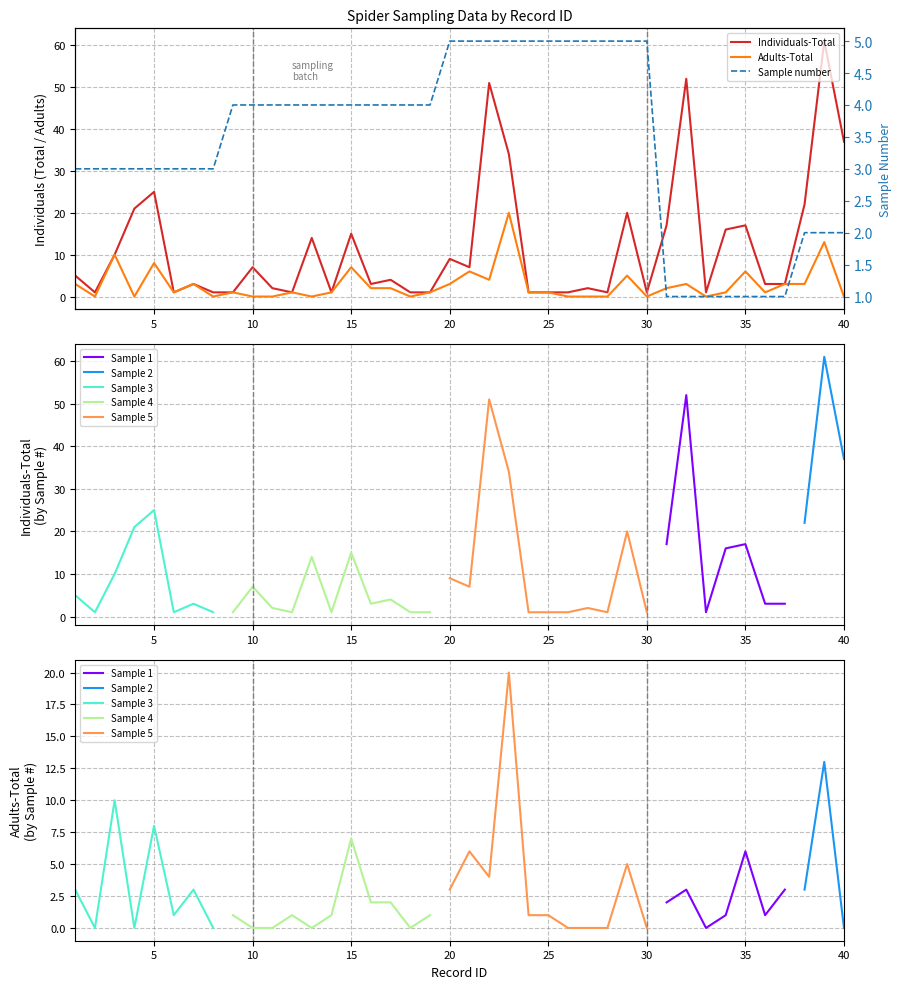

Where is the first local maximum for Individuals-Total?

5